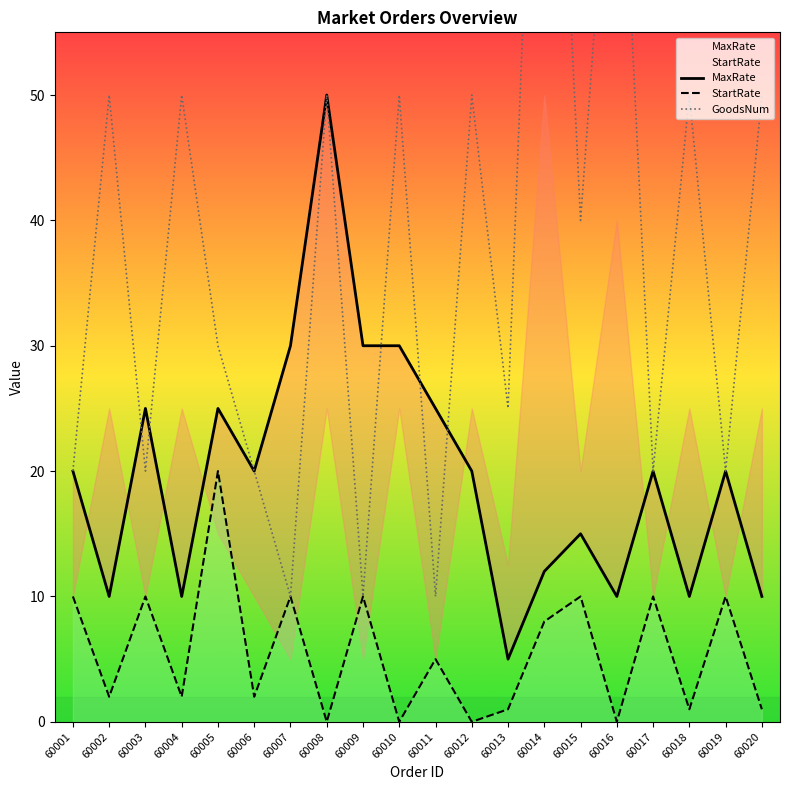

What is the average value of the MaxRate series?

20